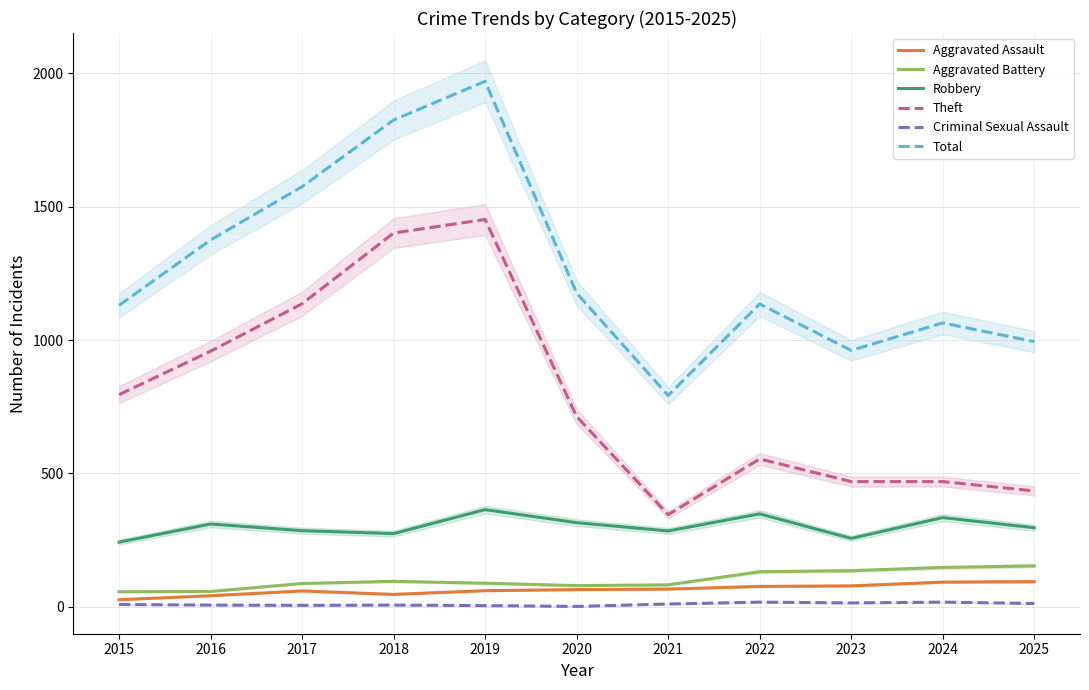

In Robbery, how many points are higher than both neighbors (excluding endpoints)?

4